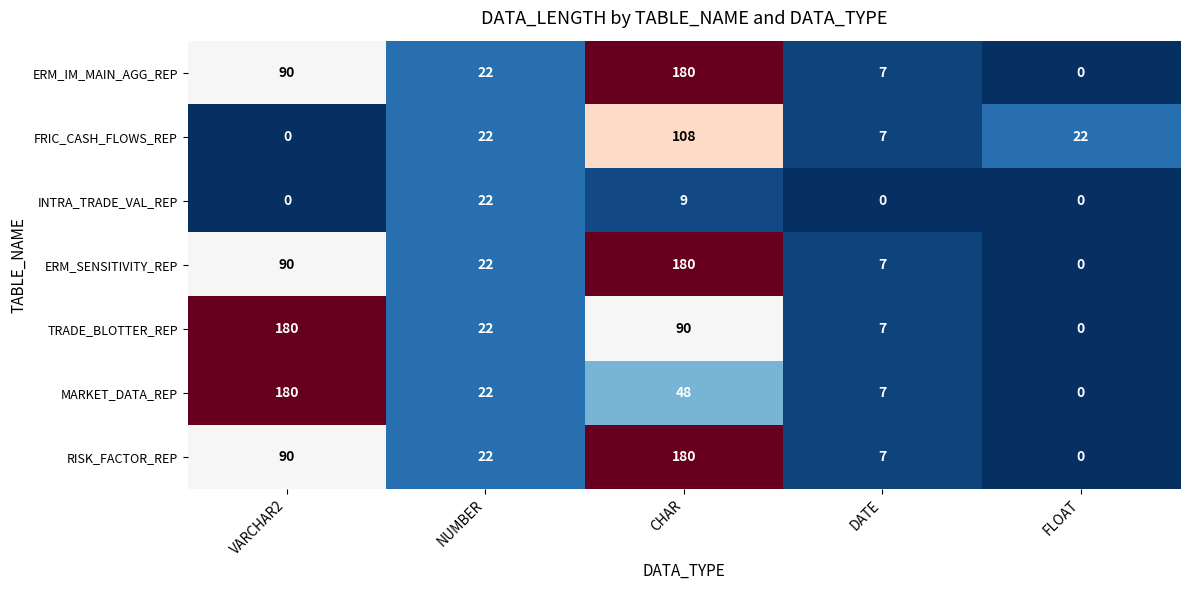

What is the spread (max minus min) of values at VARCHAR2?

180